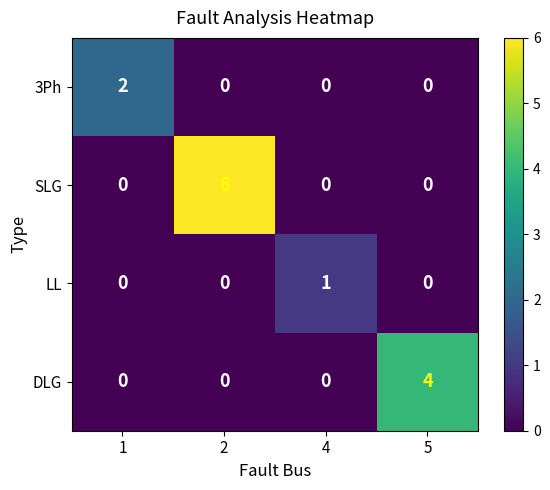

How many distinct data groups are displayed?

4